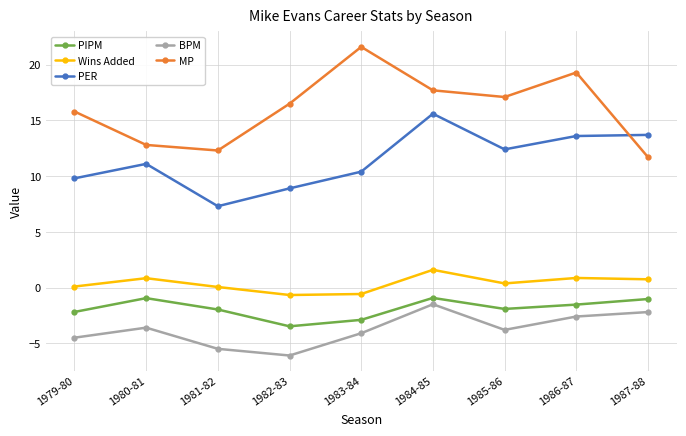

What is the difference between the PIPM values at 1985-86 and 1987-88?

0.9